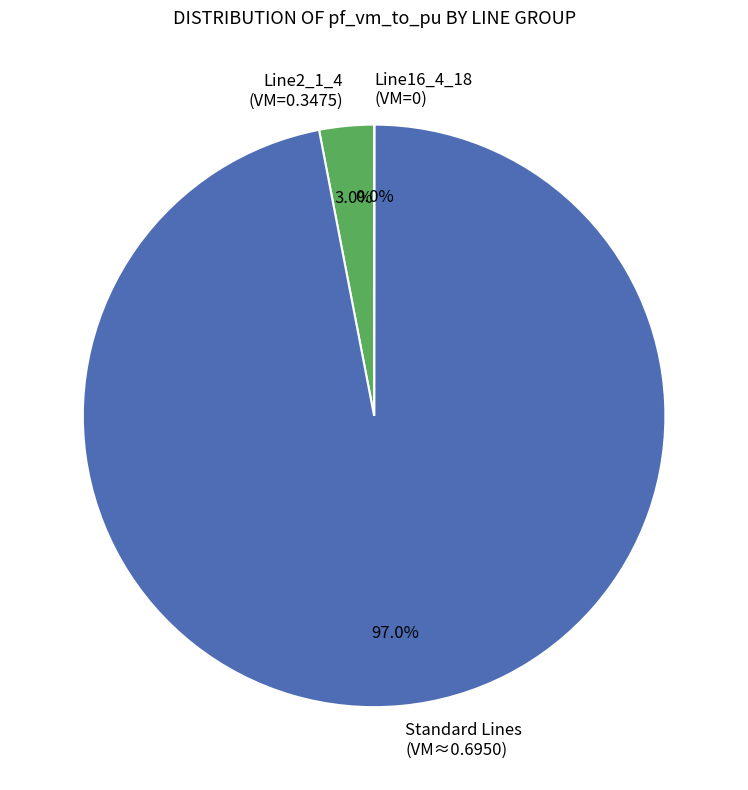

Is there any slice that represents more than half of the pie?

Yes